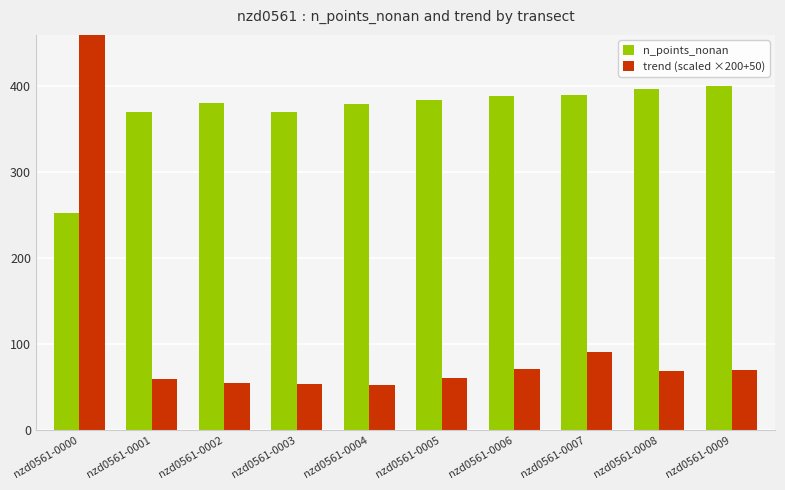

Reading left to right, what are all the values shown in this chart?

n_points_nonan: nzd0561-0000=252.0	nzd0561-0001=369.0	nzd0561-0002=380.0	nzd0561-0003=369.0	nzd0561-0004=379.0	nzd0561-0005=383.0	nzd0561-0006=388.0	nzd0561-0007=389.0	nzd0561-0008=396.0	nzd0561-0009=399.0
trend (scaled ×200+50): nzd0561-0000=637.6	nzd0561-0001=59.4	nzd0561-0002=55.0	nzd0561-0003=54.2	nzd0561-0004=52.8	nzd0561-0005=61.2	nzd0561-0006=71.6	nzd0561-0007=91.2	nzd0561-0008=68.8	nzd0561-0009=70.2